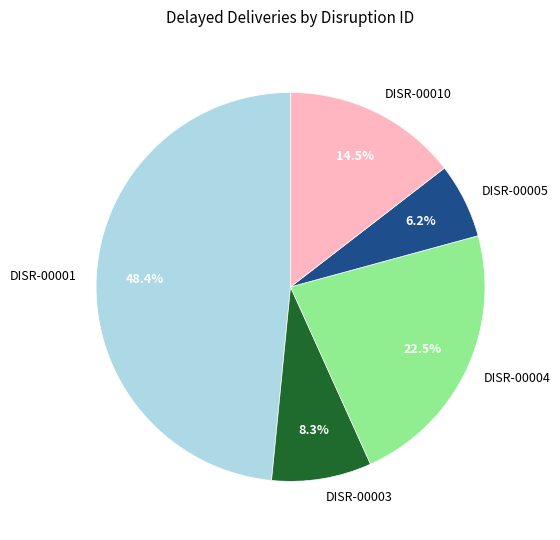

How many segments does this pie chart have?

5